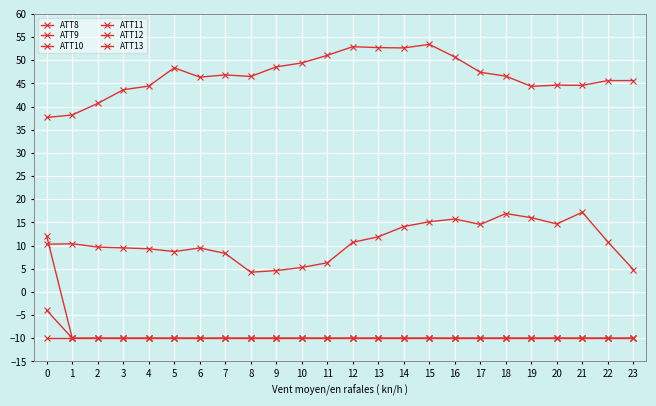

List the series in order of their peak value, lowest first.

ATT10, ATT11, ATT9, ATT12, ATT13, ATT8